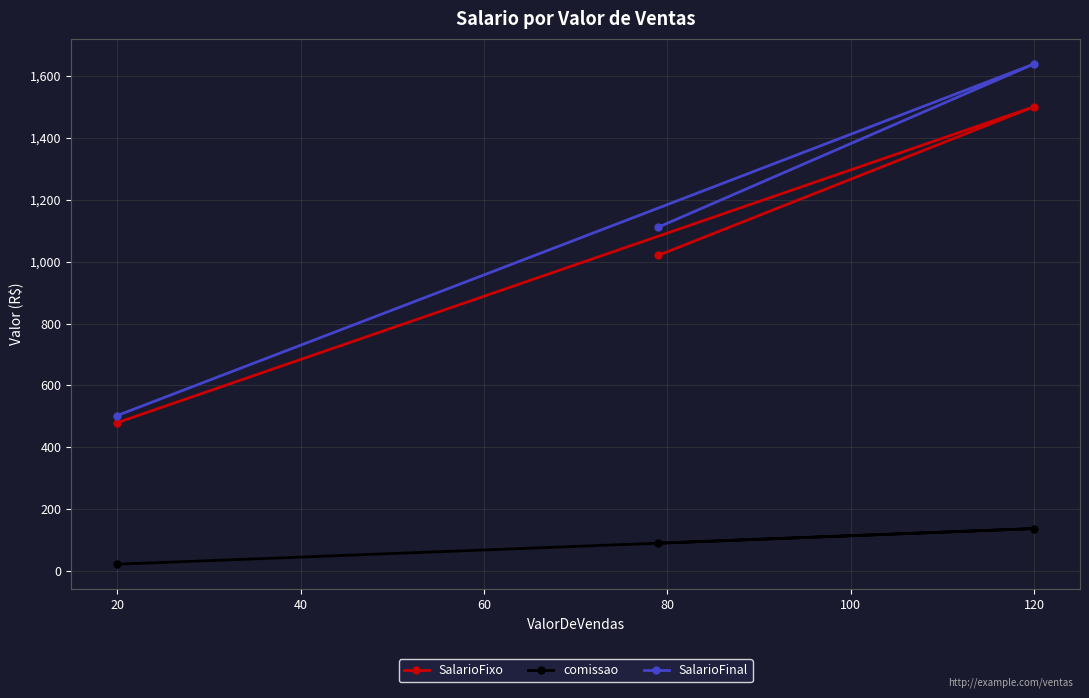

What is the difference between the highest and lowest values at 20?

480.0